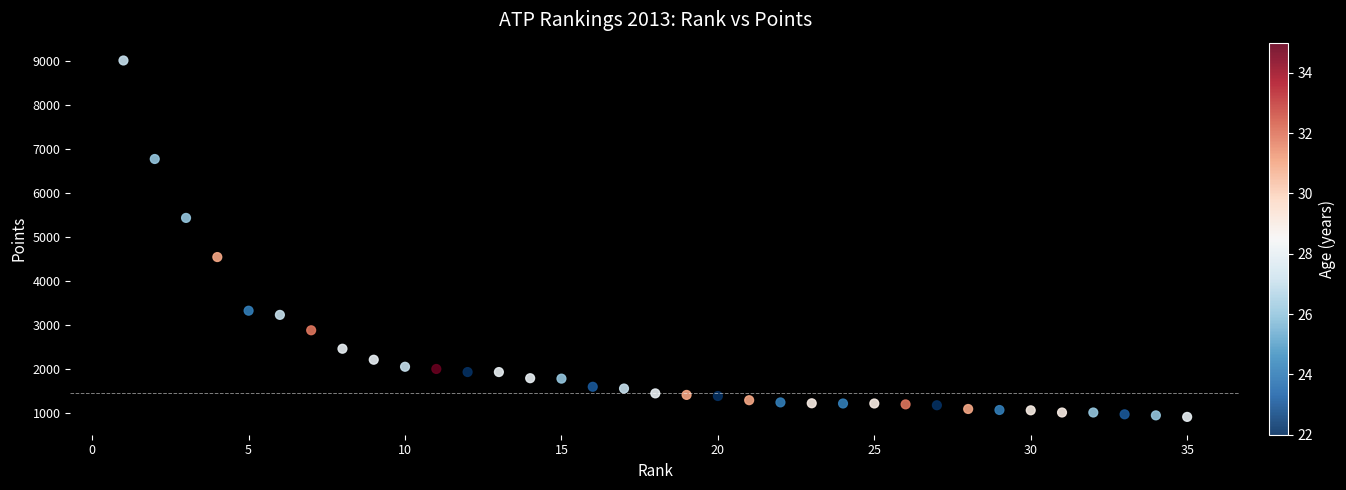

What is the range of Y values (max minus min)?

8105